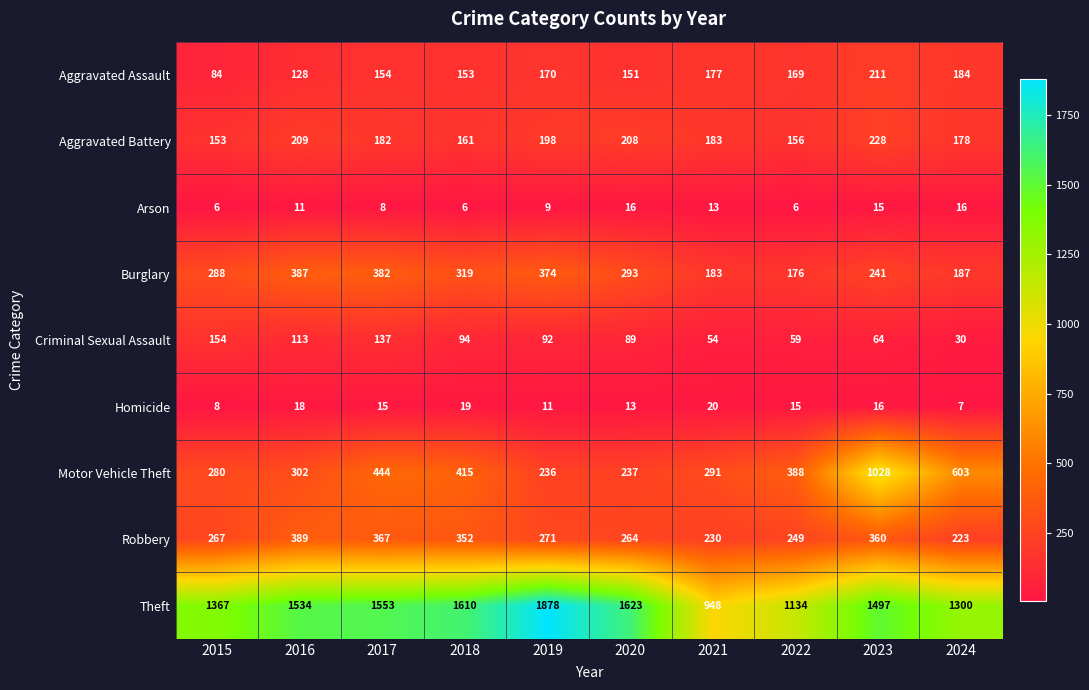

Which series has the widest spread of values?

Theft